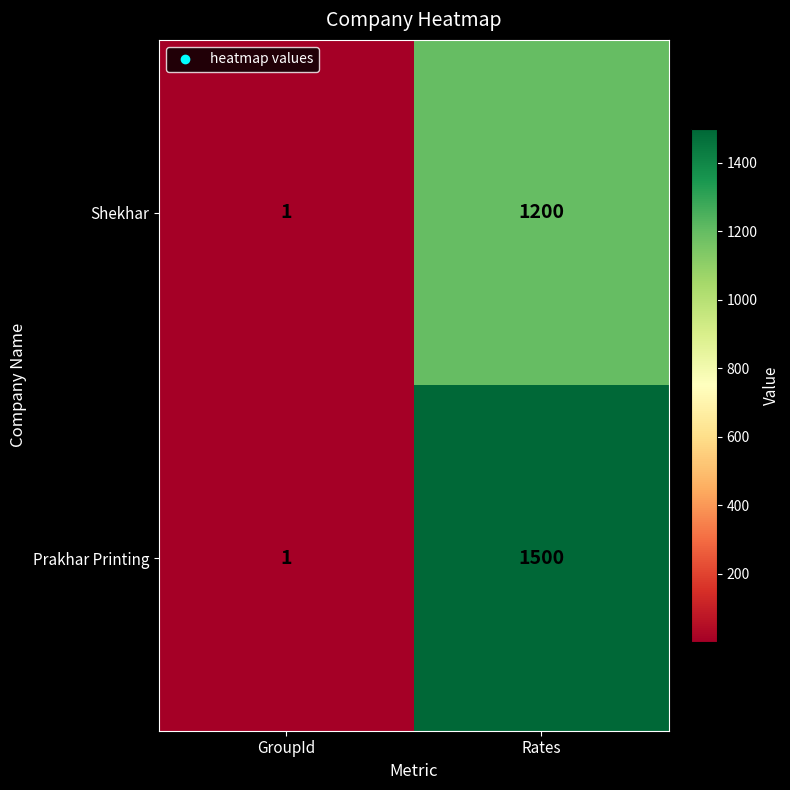

What is the greatest value displayed?

1500